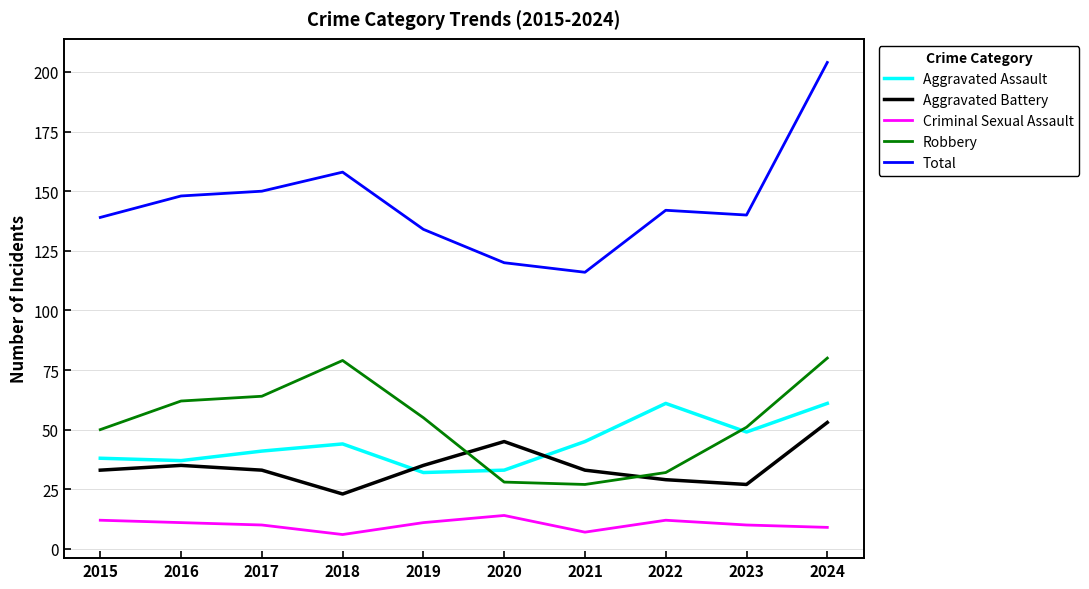

True or false: Aggravated Battery has a value of 49 at 2015.

False